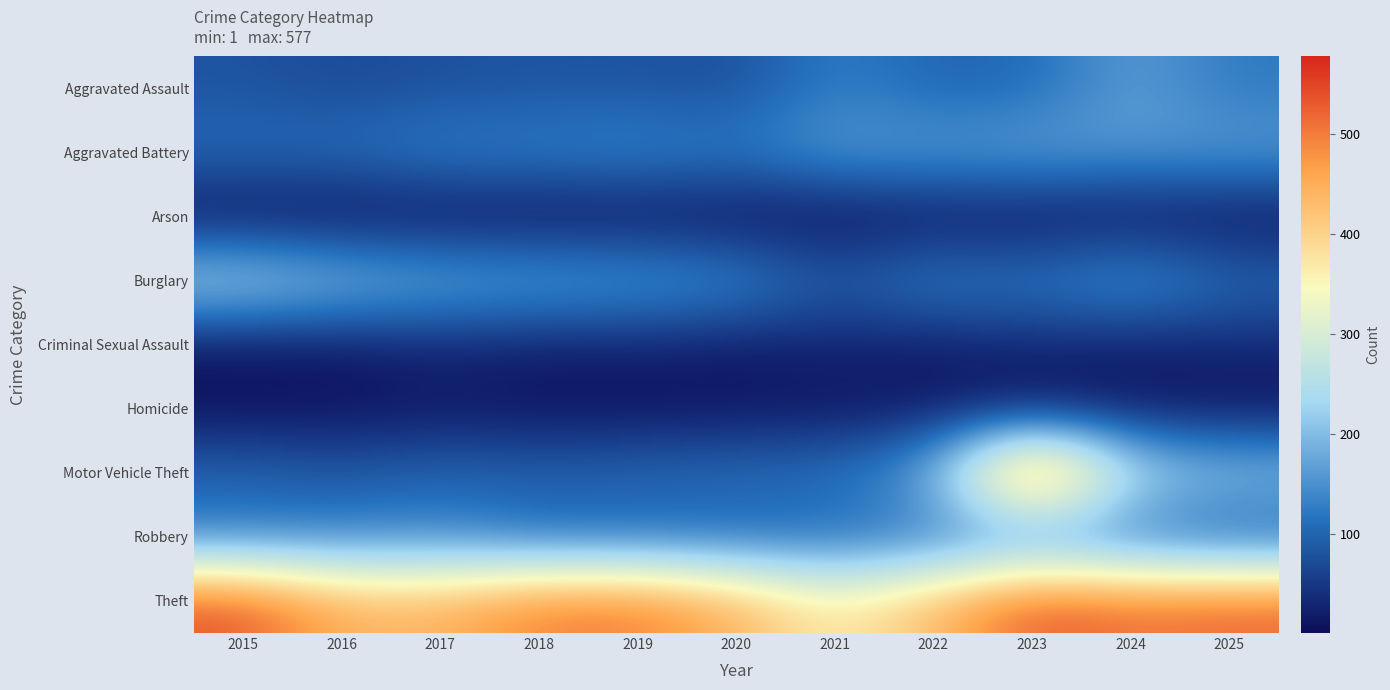

Which series changed the most between 2019 and 2020?

Theft